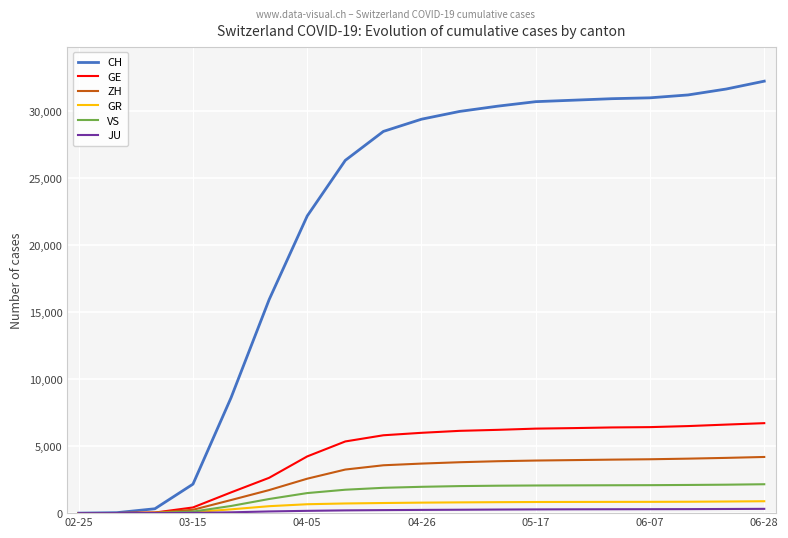

Which series has the largest total across all categories?

CH